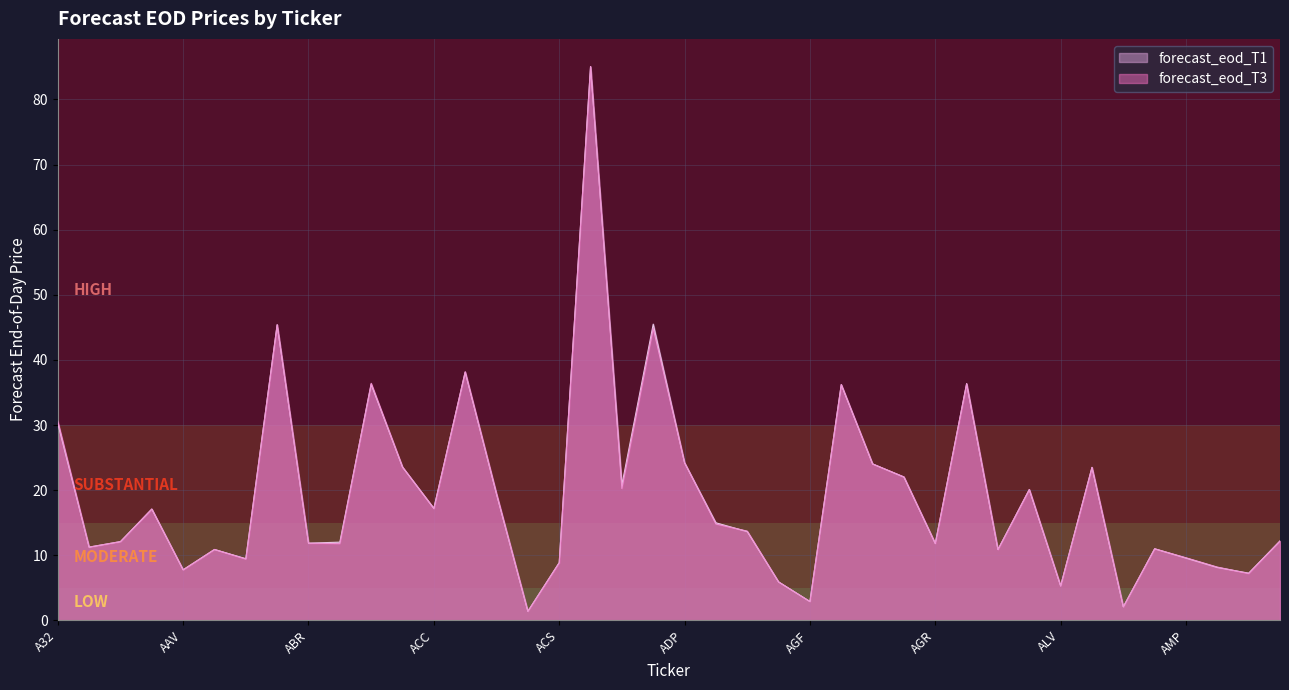

What is the value of the forecast_eod_T1 point at the 19th from the left?

20.8